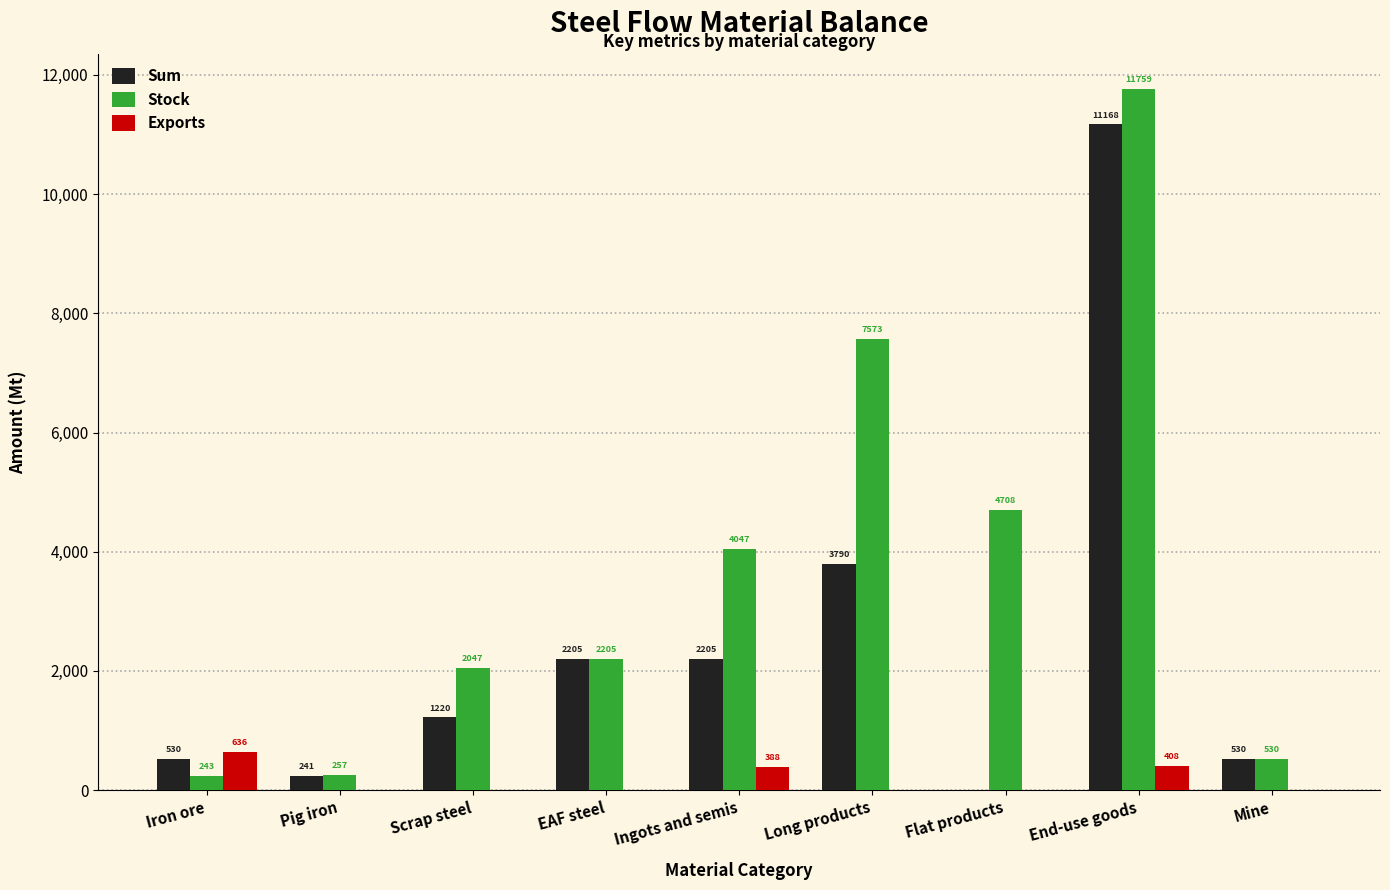

At which label is Sum closest to 5583?

Long products